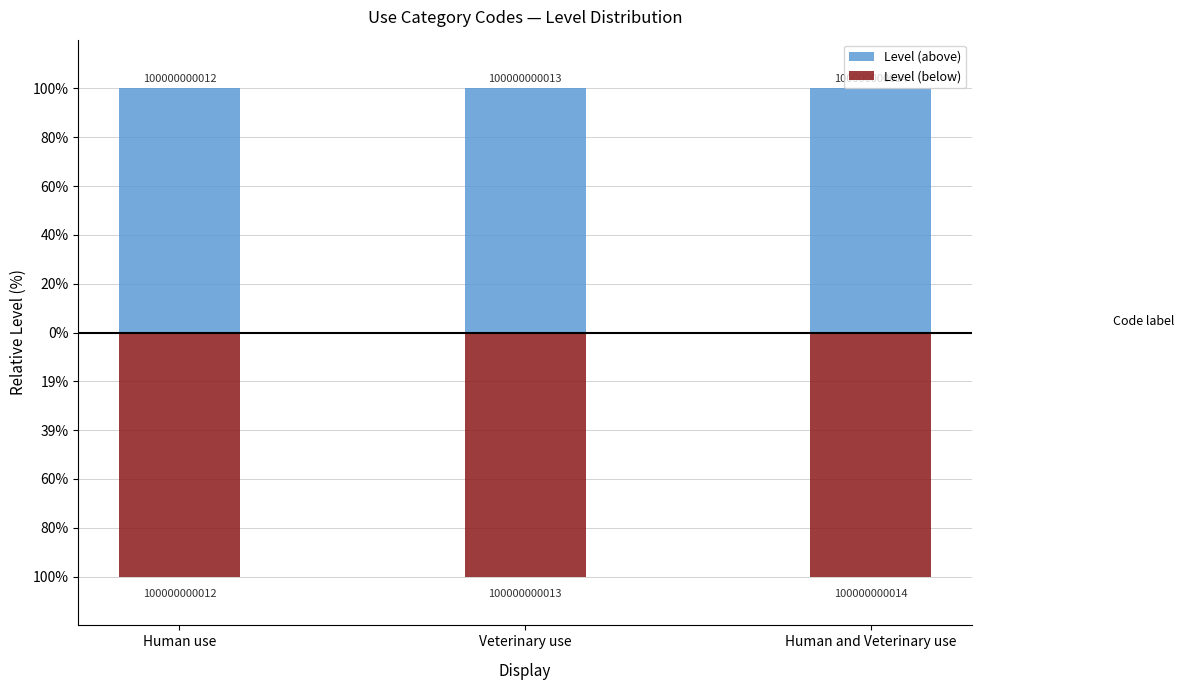

Which series has the largest total across all categories?

Level (above)